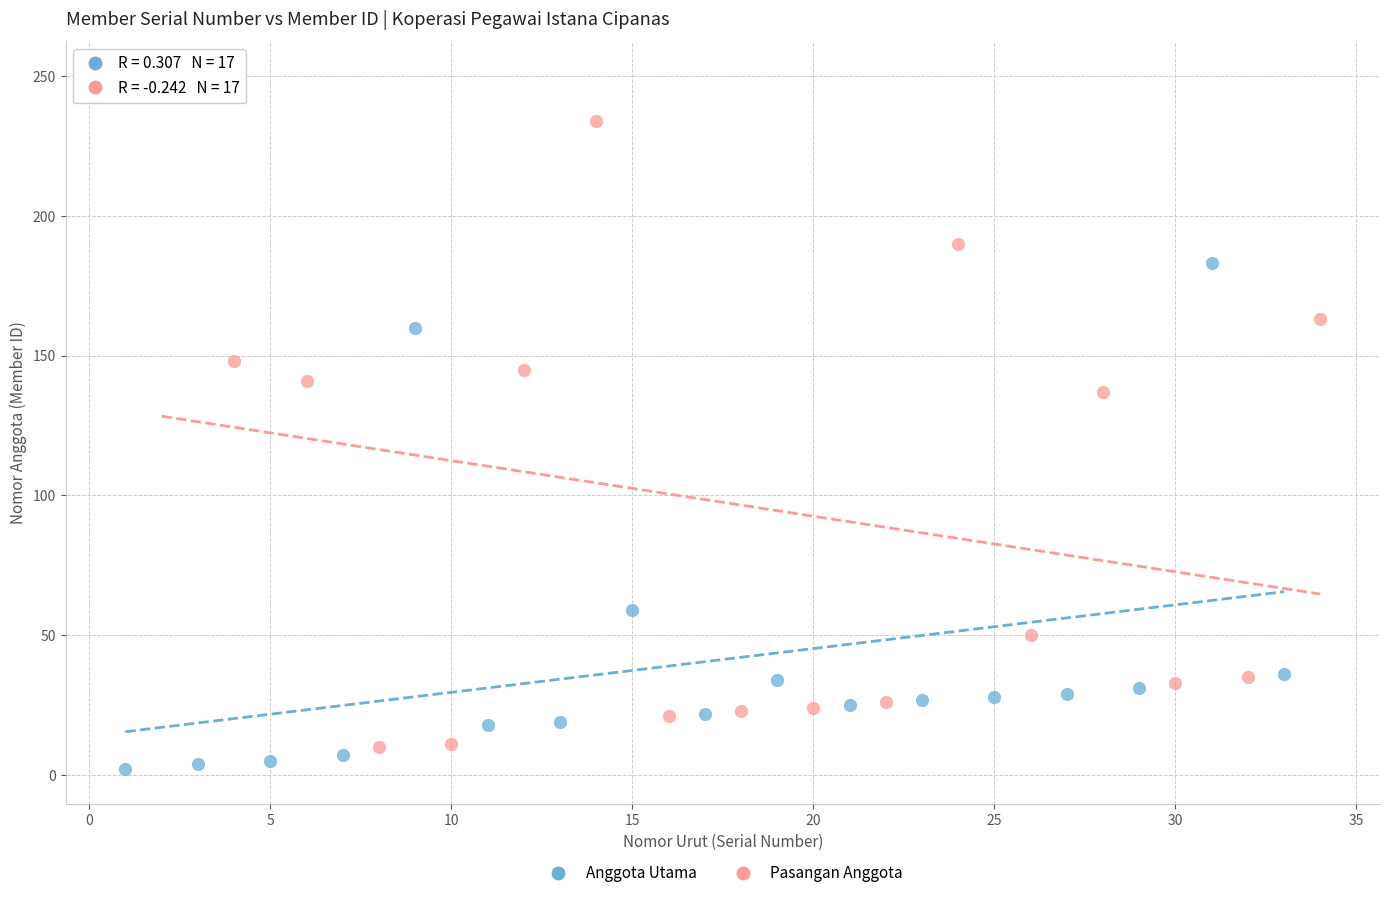

Which series contains the lowest Y value?

Anggota Utama